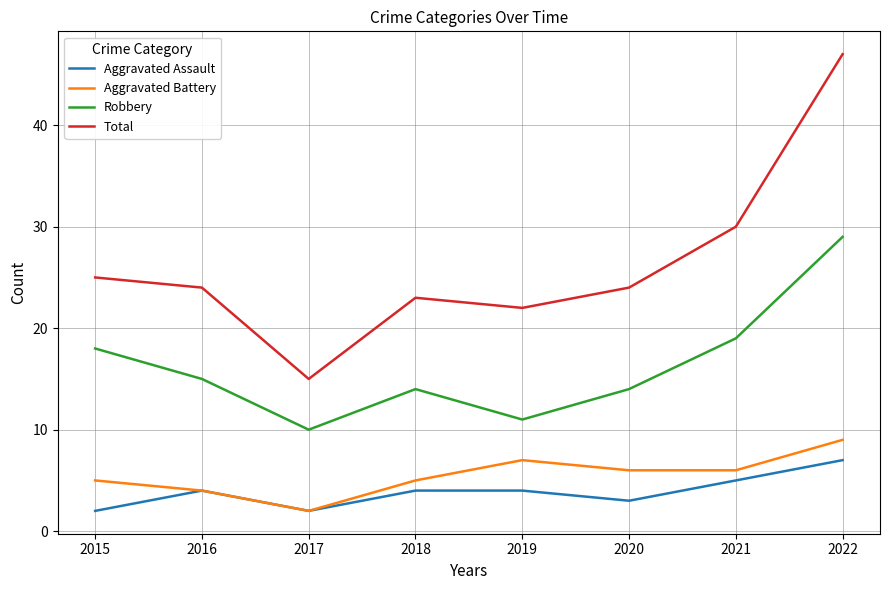

Which category has the highest value across all series?

2022